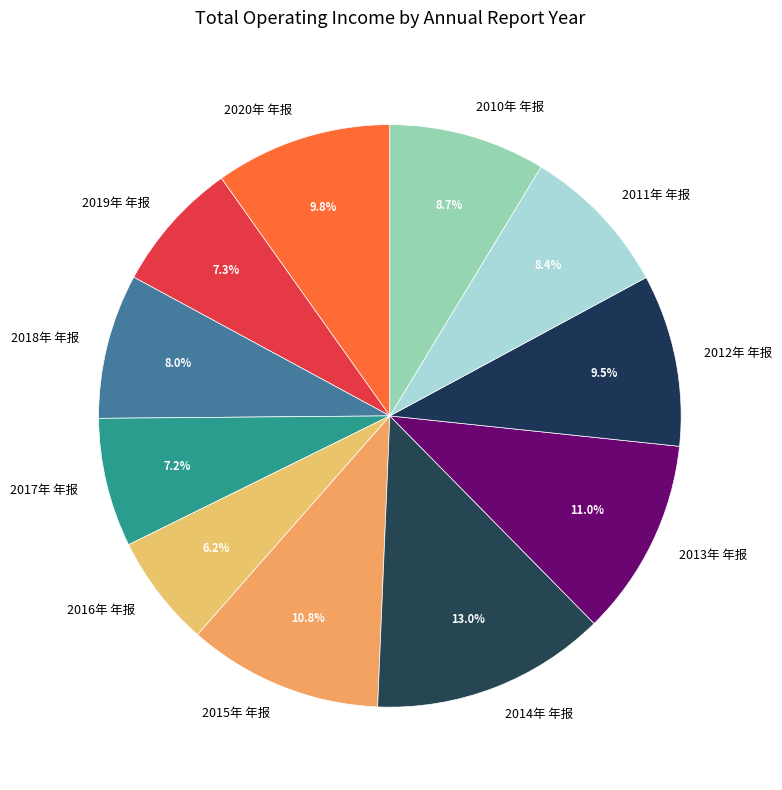

What is the ratio of the value at 2012年 年报 to the value at 2011年 年报?

1.1